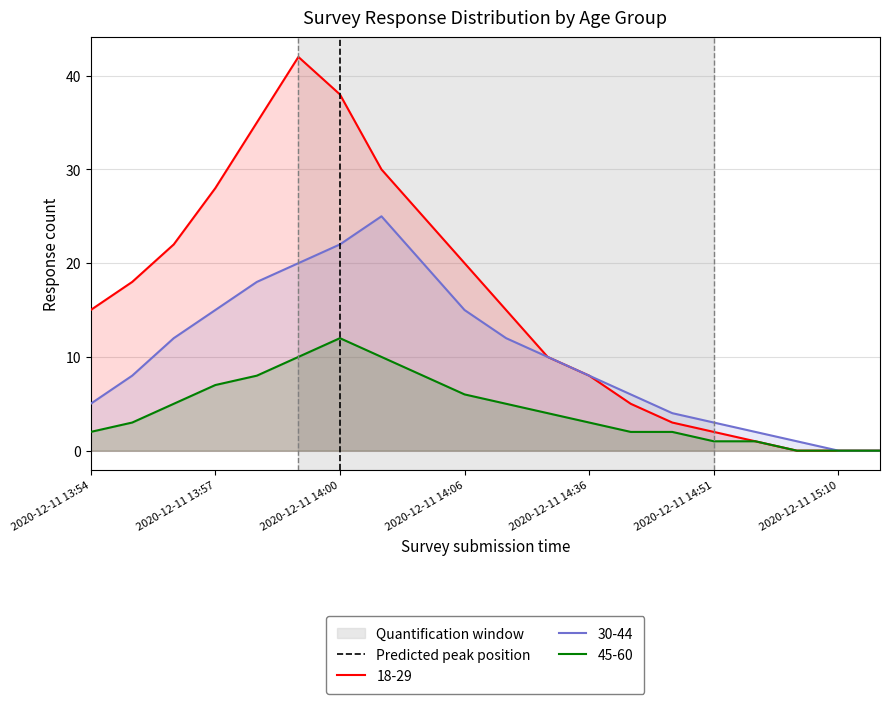

The 45-60 series shows 3 at 2020-12-11 14:06. True or false?

False